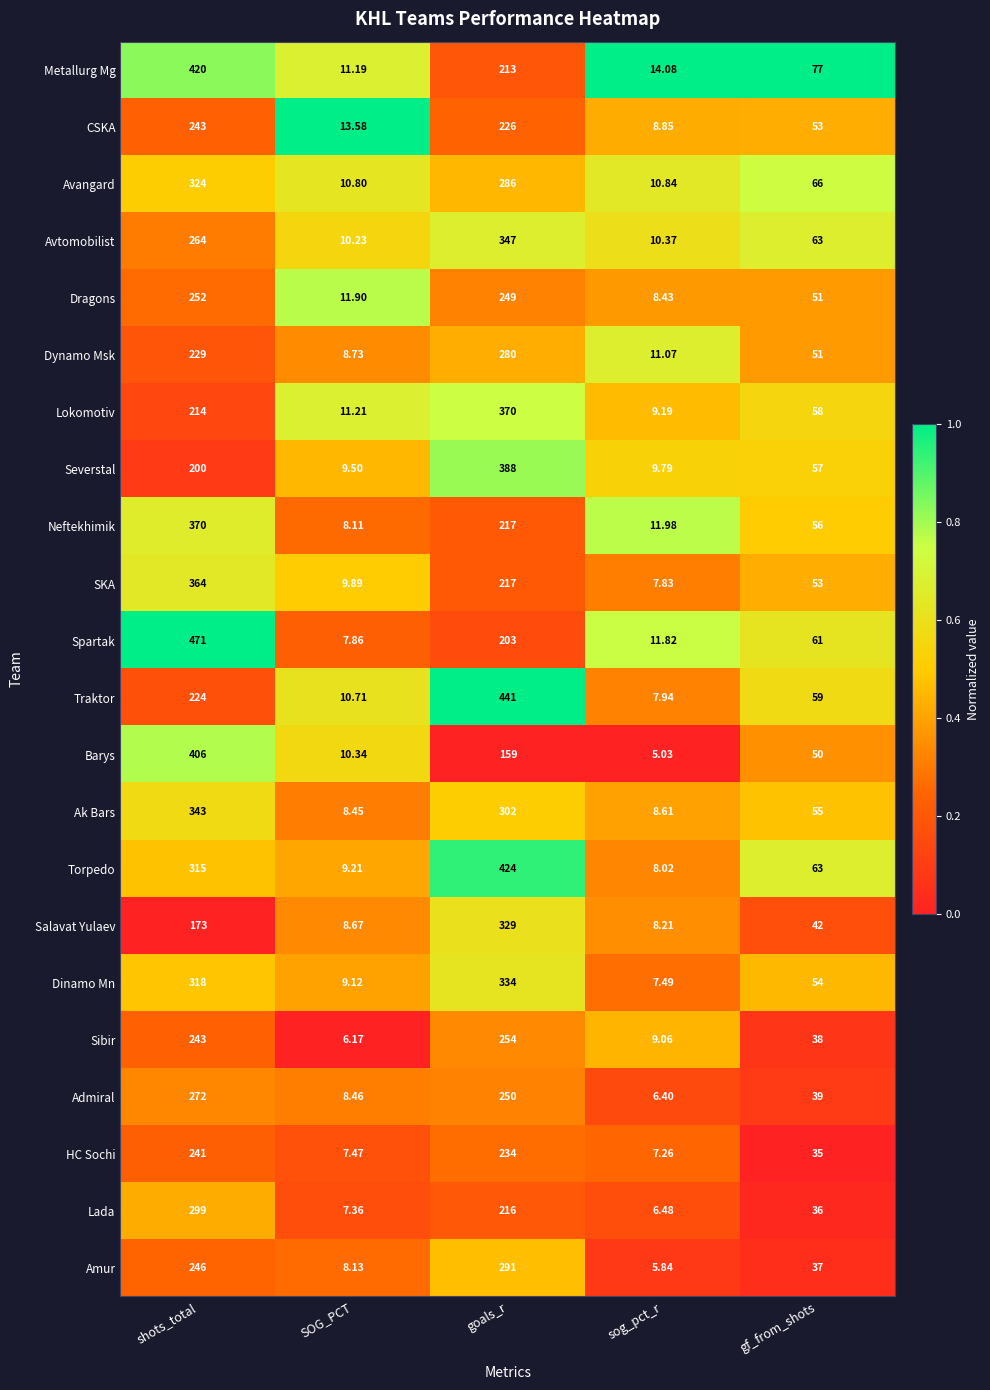

At sog_pct_r, list the series in order from largest to smallest.

Metallurg Mg, Neftekhimik, Spartak, Dynamo Msk, Avangard, Avtomobilist, Severstal, Lokomotiv, Sibir, CSKA, Ak Bars, Dragons, Salavat Yulaev, Torpedo, Traktor, SKA, Dinamo Mn, HC Sochi, Lada, Admiral, Amur, Barys